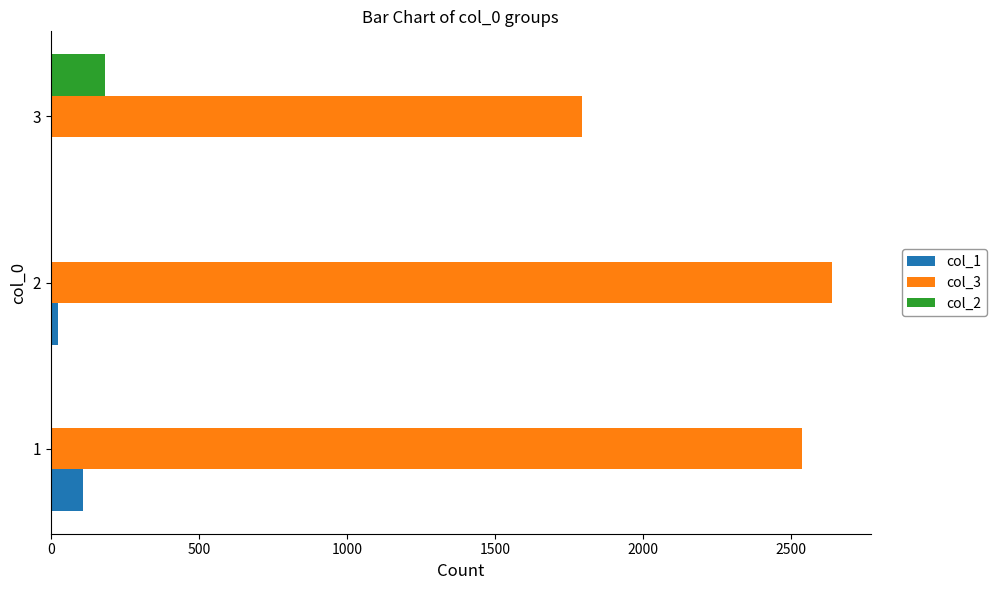

The value of col_3 at 2 is 1391. True or false?

False